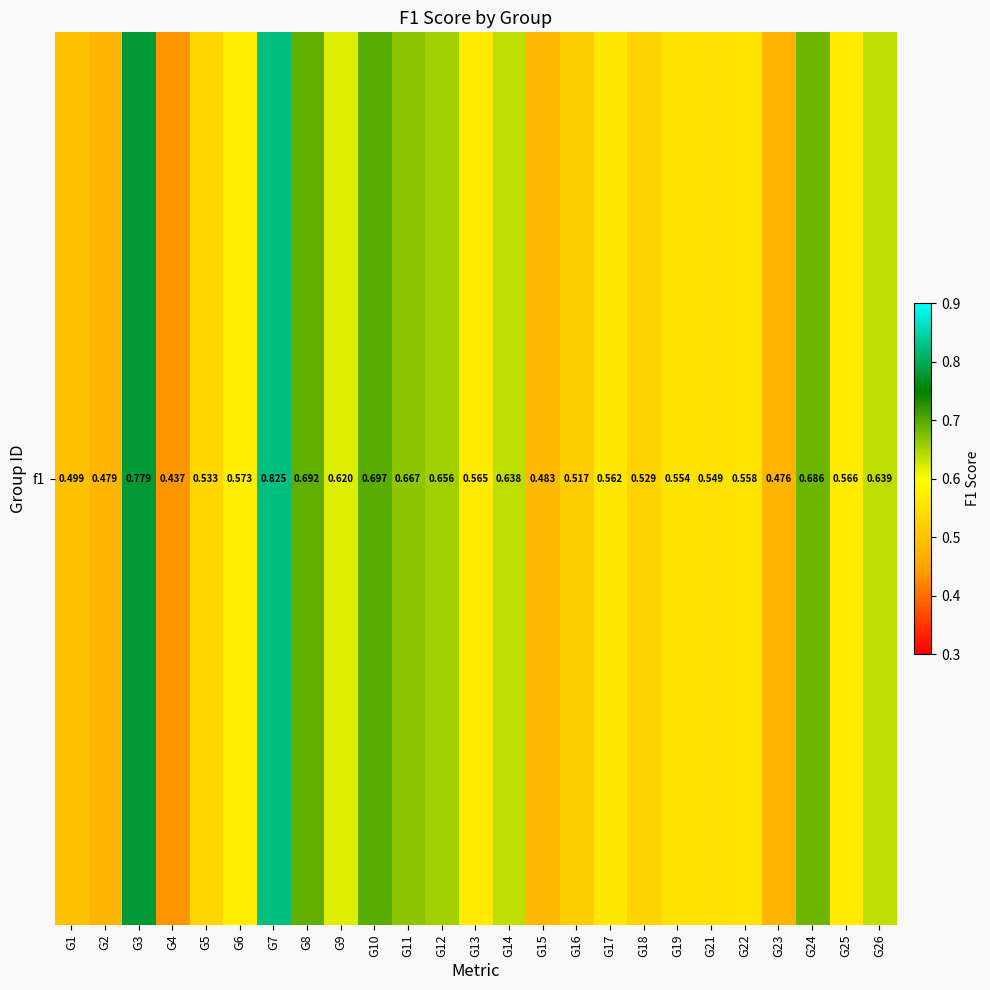

What is the minimum value shown in the chart?

0.4